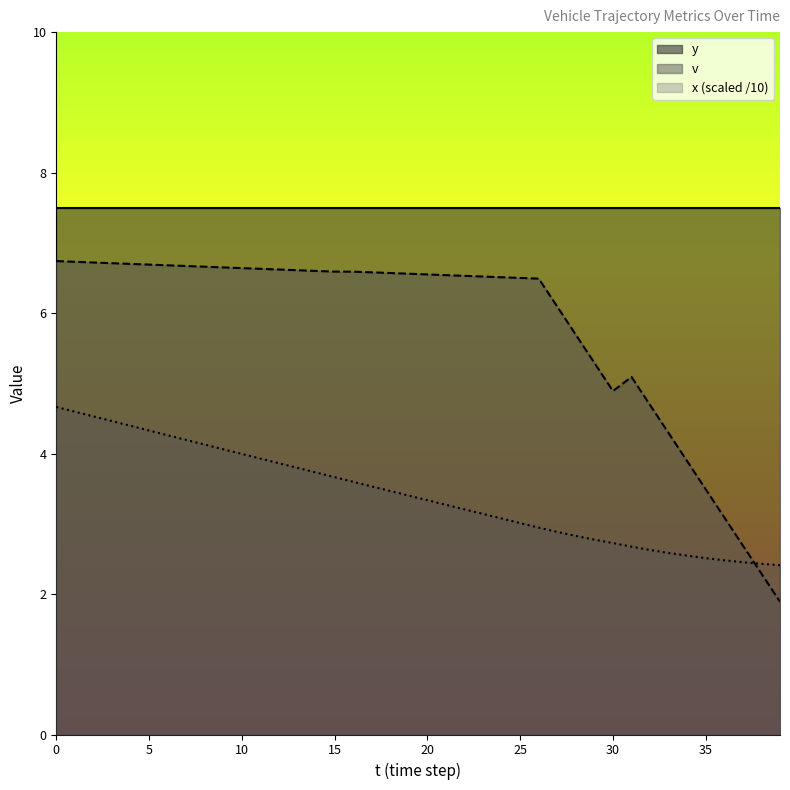

True or false: v and x_pos intersect in this chart.

True